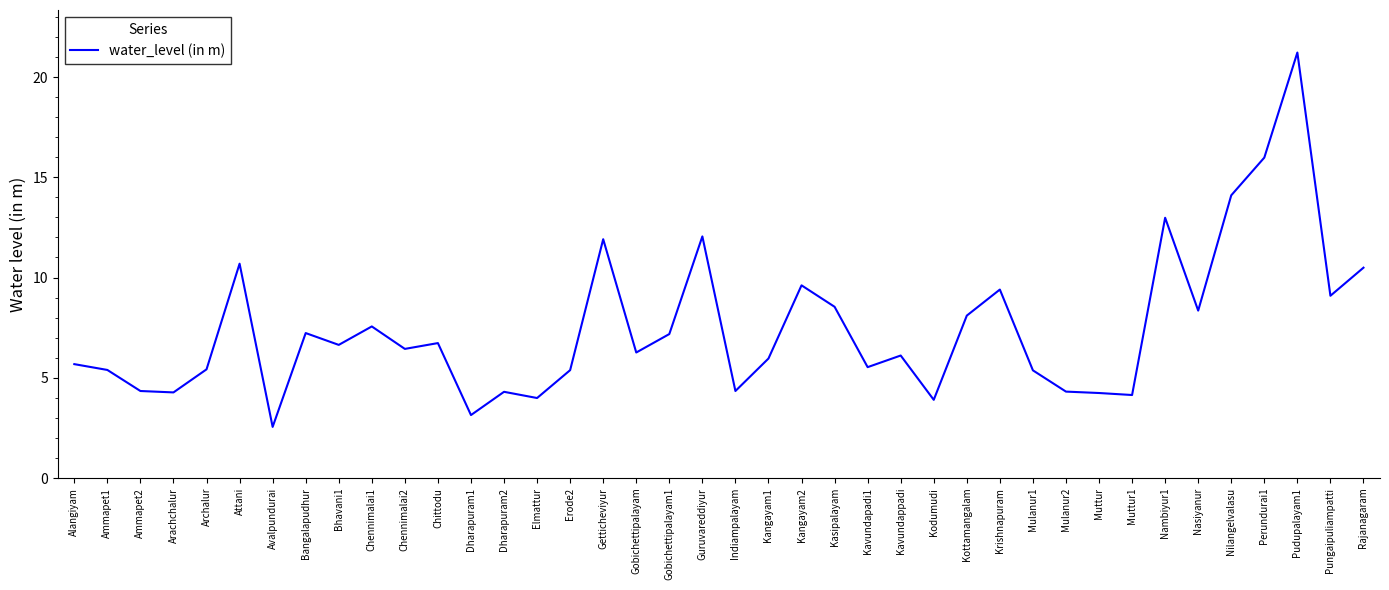

What is the difference between the second highest and second lowest values?

12.8